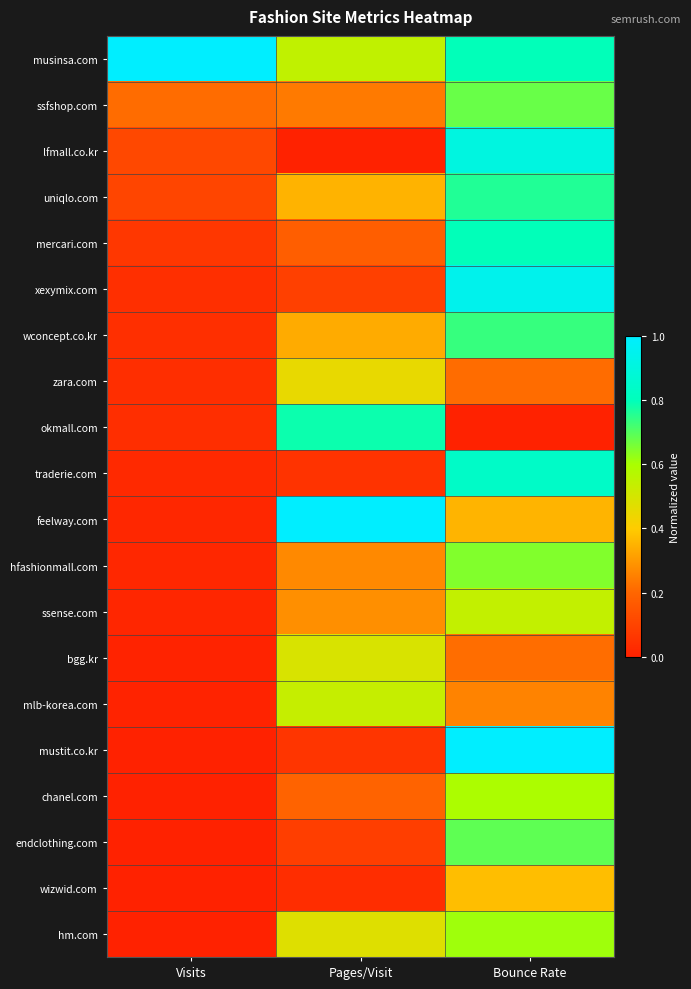

At which category does the chart reach its peak across all series?

Visits